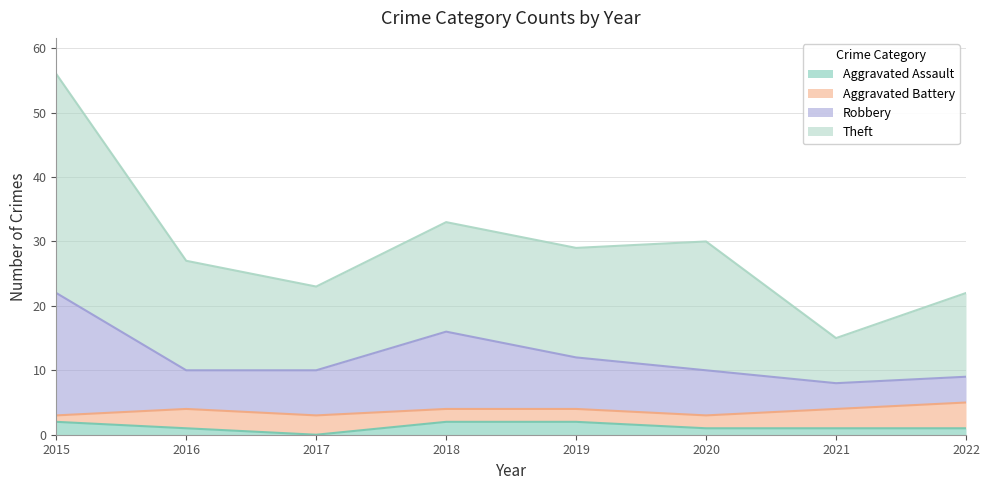

How many interior local valleys does the Robbery series have?

1